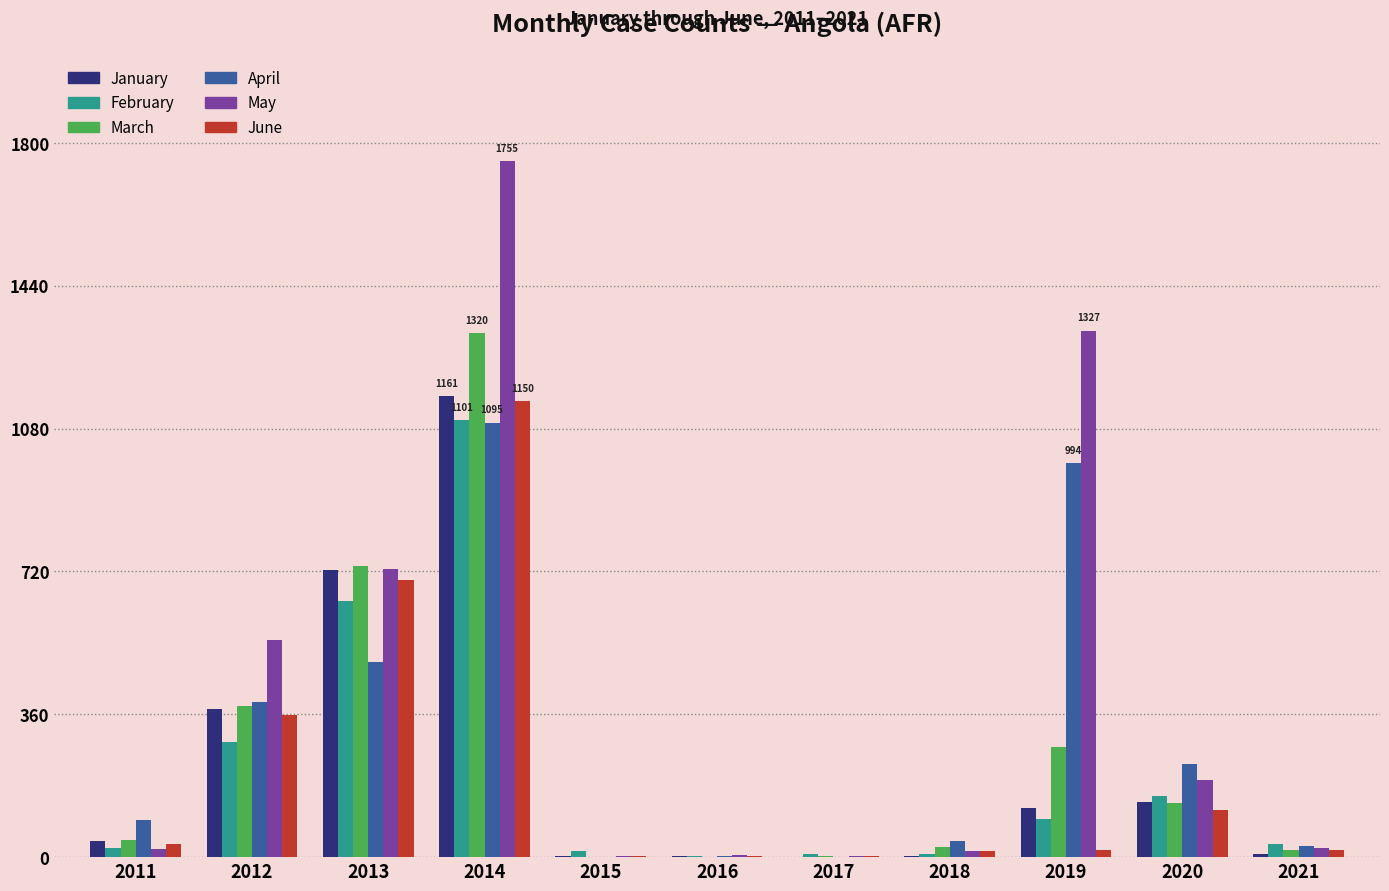

What is the sum of all May values?

4621